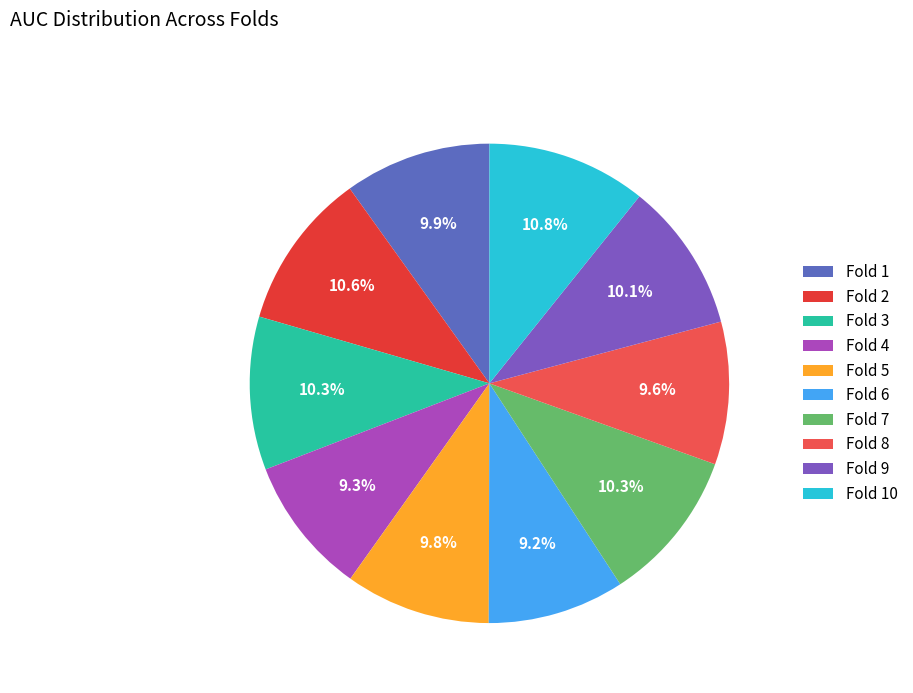

Does any single category account for the majority?

No